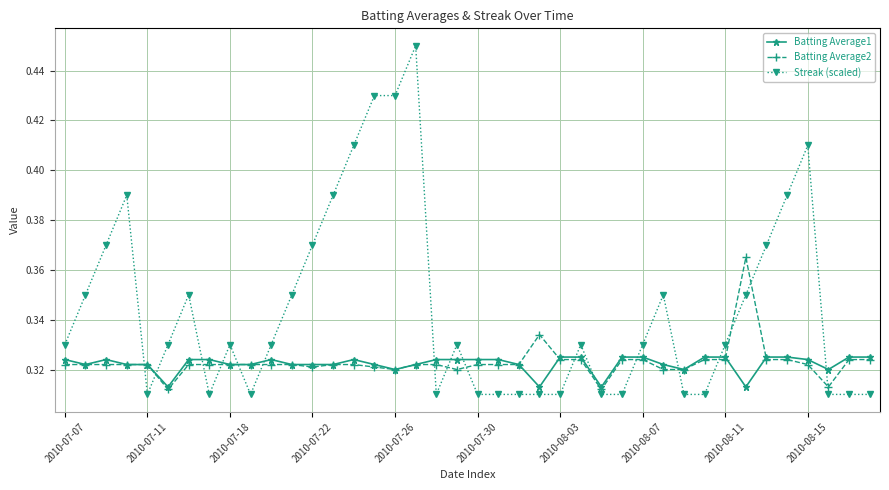

Which series has the largest total across all categories?

Streak (scaled)